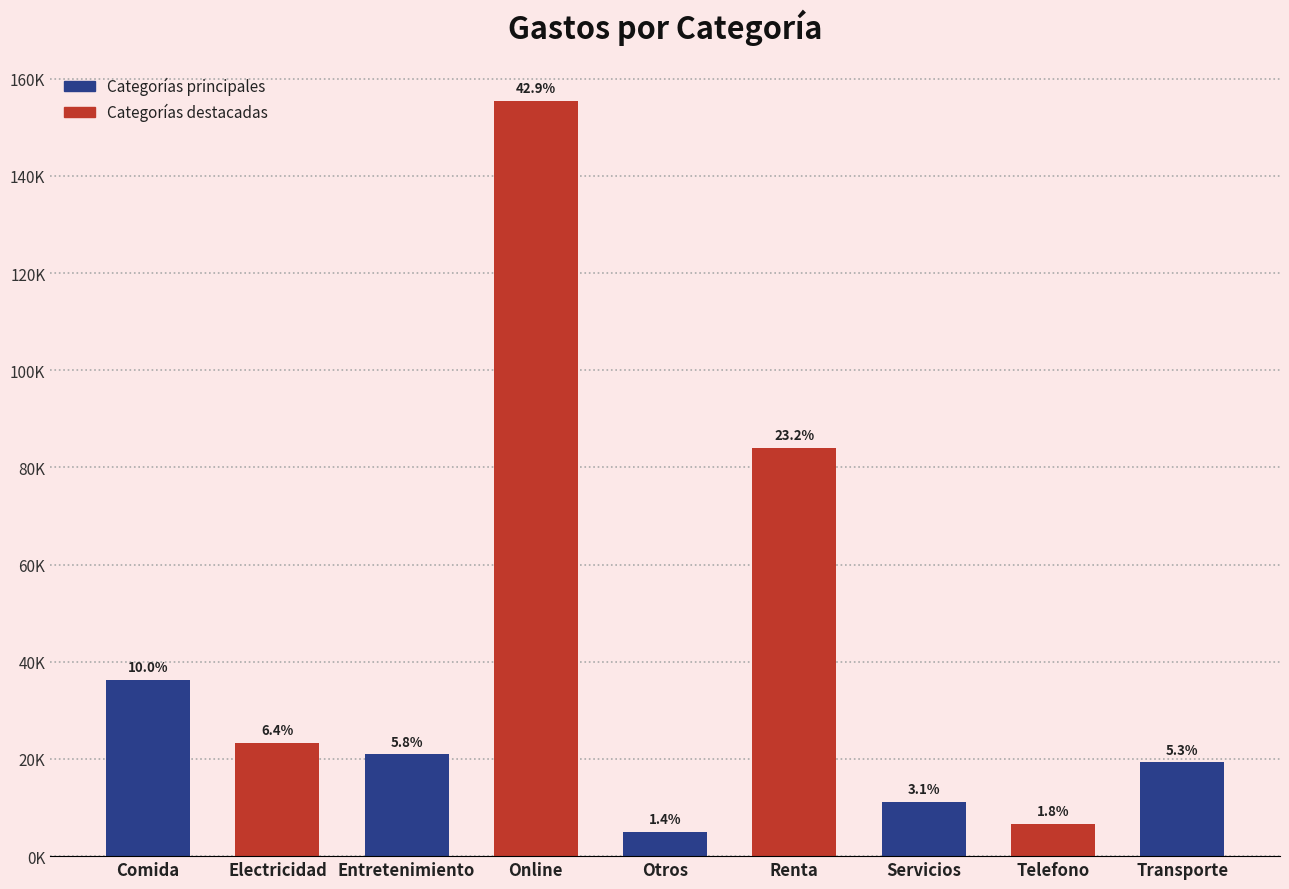

At which category does the chart reach its minimum across all series?

Otros